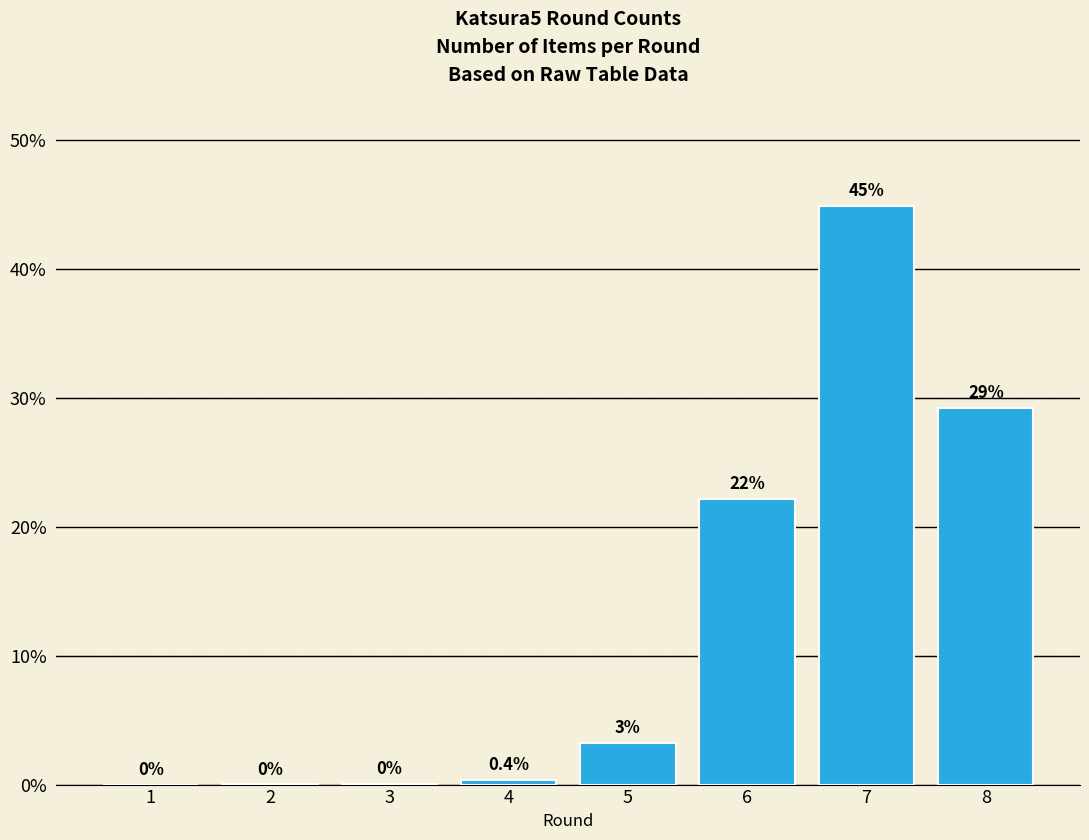

The chart shows a value of 0.0 at 2. True or false?

True